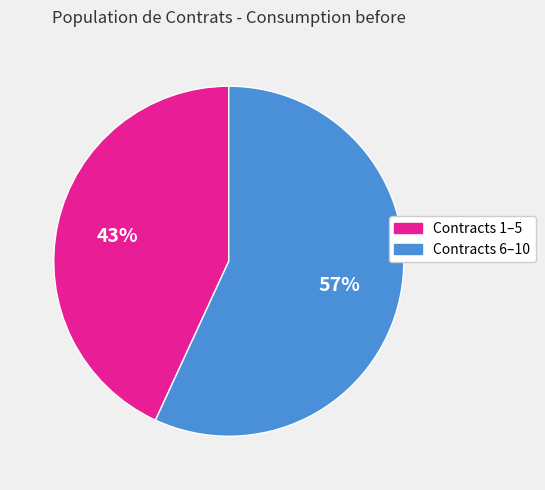

To the nearest percent, what is the average slice percentage?

50%